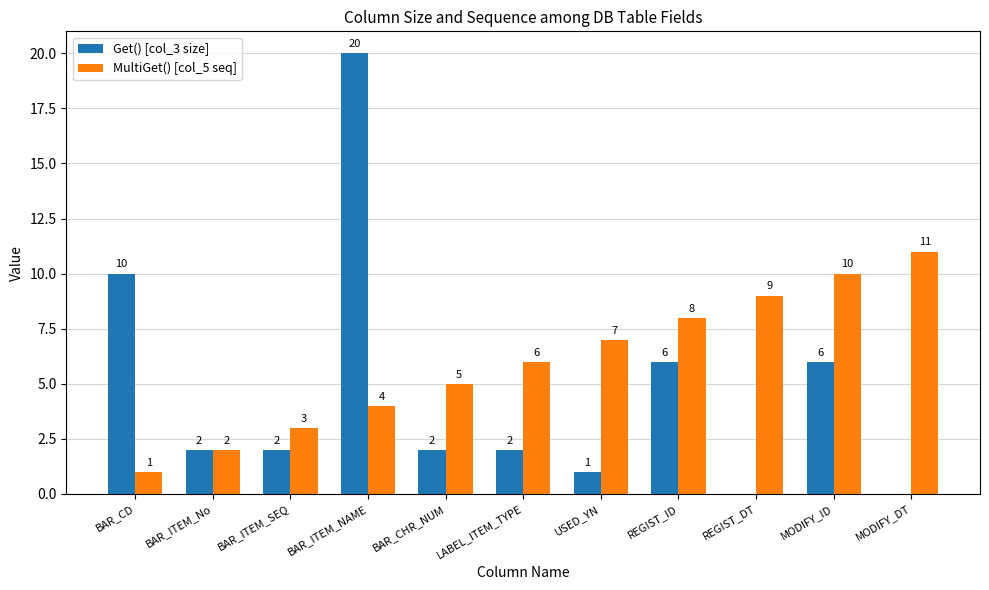

Are the bars grouped side by side (vs. stacked)?

Yes